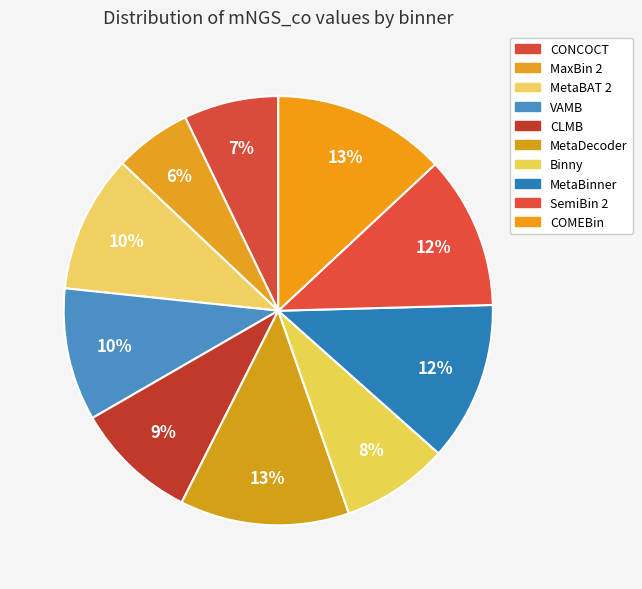

True or false: CONCOCT accounts for 7% of the total.

True